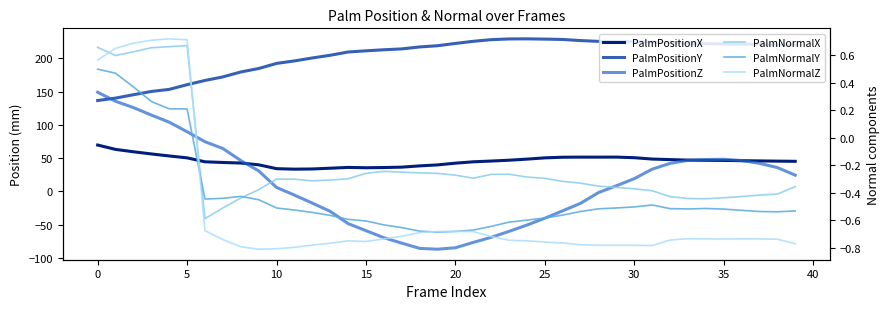

In PalmNormalZ, how many points are higher than both neighbors (excluding endpoints)?

6